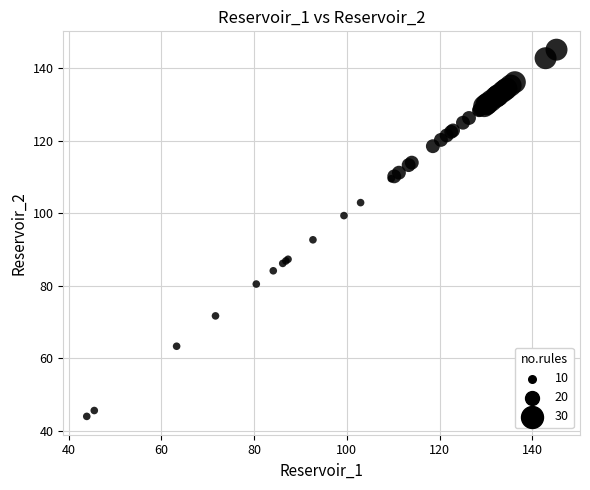

What Y value in the scatter plot is closest to 94?

92.7